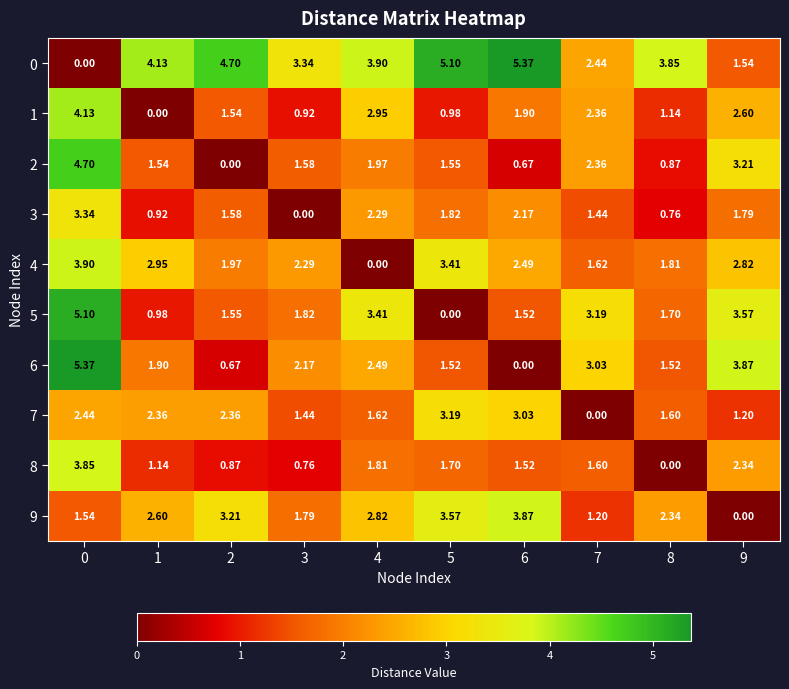

Is the value of 6 at 0 greater than the value of 7 at 0?

Yes